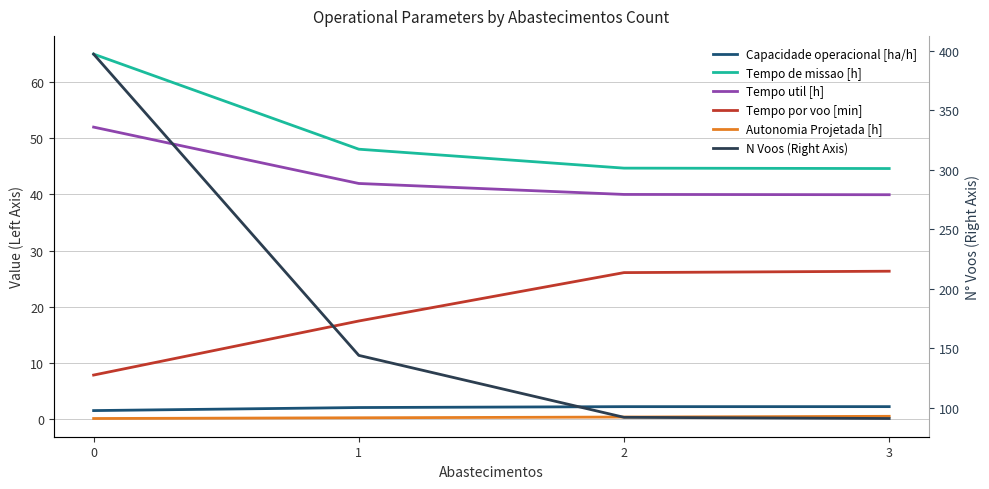

What is the minimum value for Tempo por voo [min]?

7.9